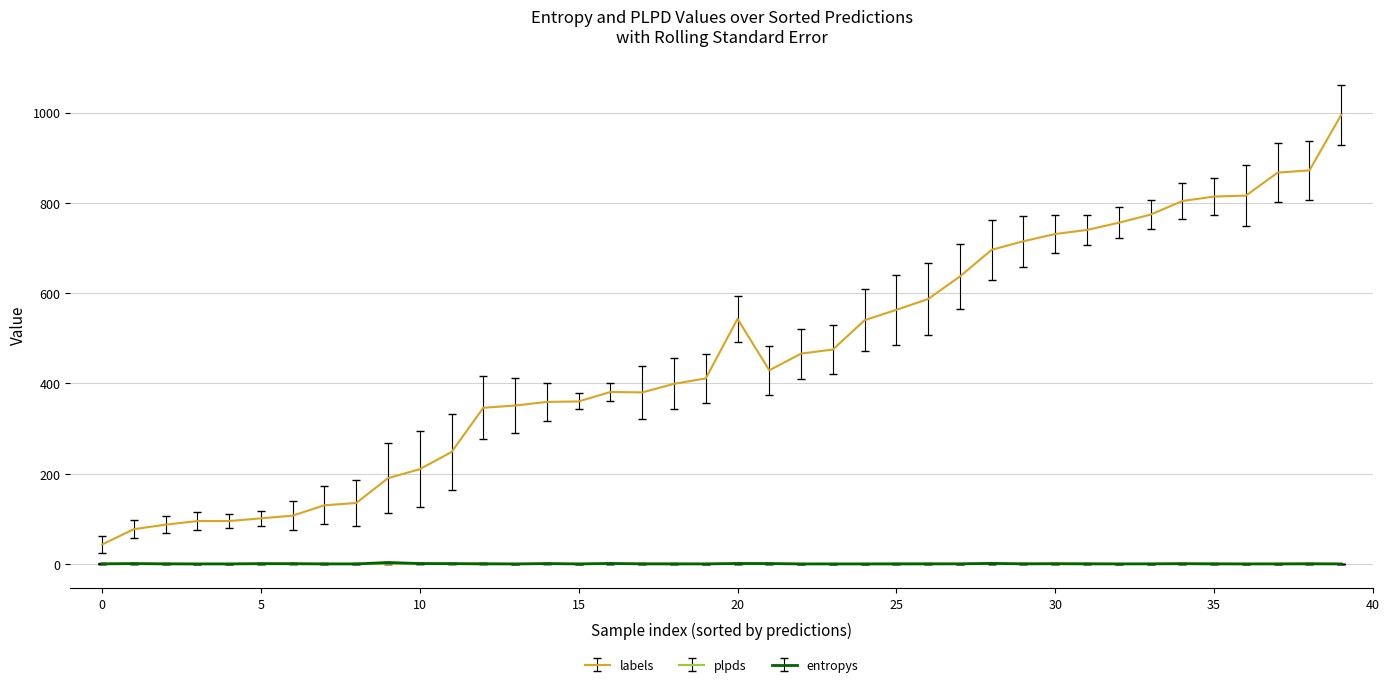

What are all the series names shown in the legend?

labels, plpds, entropys